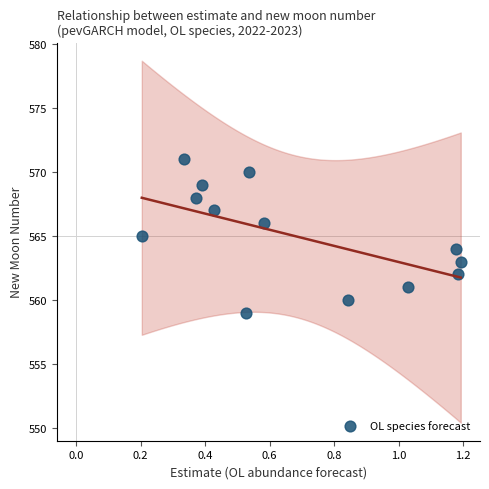

What is the range of Y values (max minus min)?

12